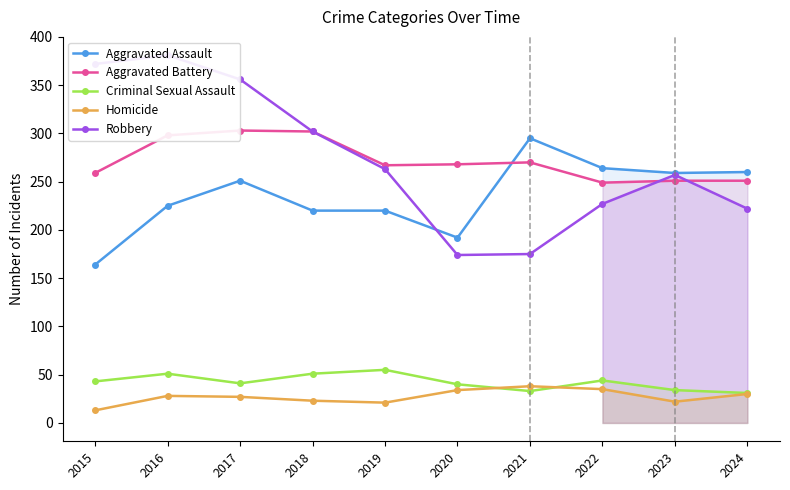

Which series has the largest range (max minus min)?

Robbery